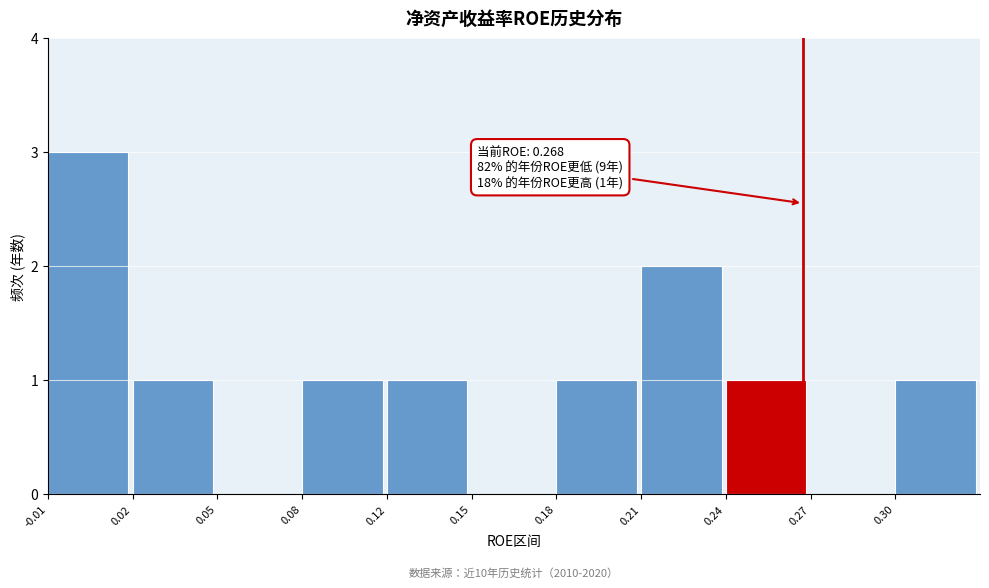

Reading right to left, extract all data points from this chart.

0.30=1	0.27=0	0.24=1	0.21=2	0.18=1	0.15=0	0.12=1	0.08=1	0.05=0	0.02=1	-0.01=3